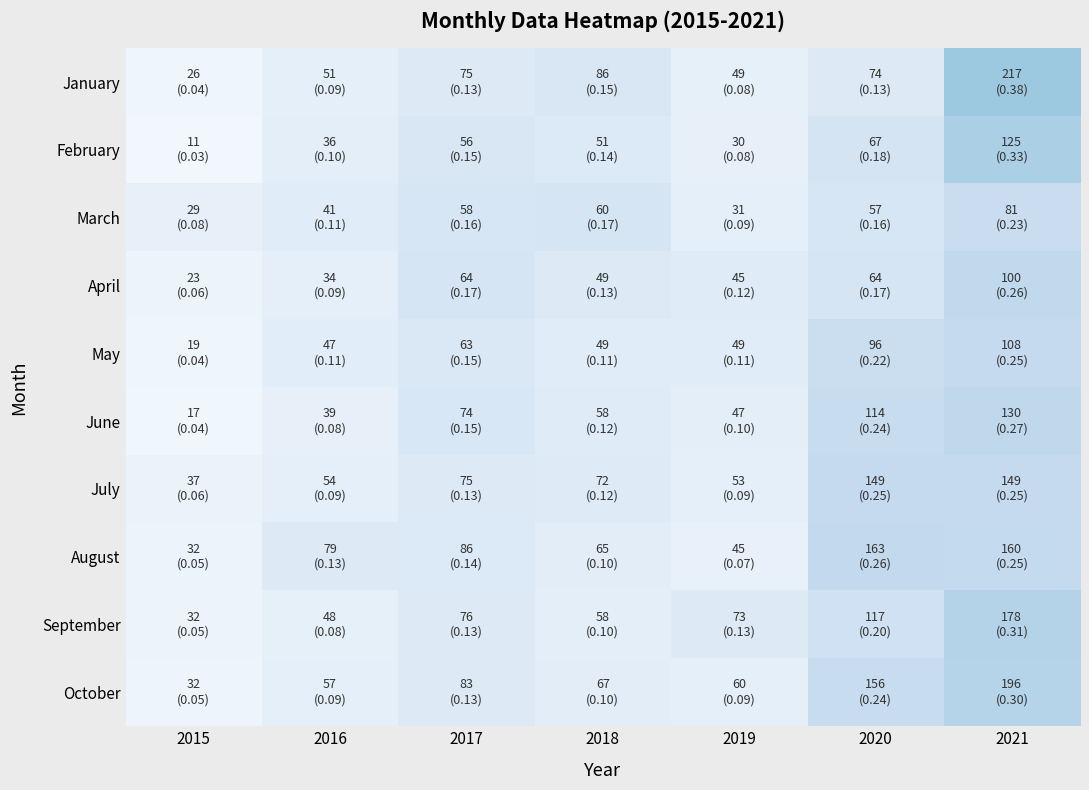

Reading left to right, list all the values displayed in this chart.

January: 2015=0.0	2016=0.1	2017=0.1	2018=0.1	2019=0.1	2020=0.1	2021=0.4
February: 2015=0.0	2016=0.1	2017=0.1	2018=0.1	2019=0.1	2020=0.2	2021=0.3
March: 2015=0.1	2016=0.1	2017=0.2	2018=0.2	2019=0.1	2020=0.2	2021=0.2
April: 2015=0.1	2016=0.1	2017=0.2	2018=0.1	2019=0.1	2020=0.2	2021=0.3
May: 2015=0.0	2016=0.1	2017=0.1	2018=0.1	2019=0.1	2020=0.2	2021=0.3
June: 2015=0.0	2016=0.1	2017=0.2	2018=0.1	2019=0.1	2020=0.2	2021=0.3
July: 2015=0.1	2016=0.1	2017=0.1	2018=0.1	2019=0.1	2020=0.3	2021=0.3
August: 2015=0.1	2016=0.1	2017=0.1	2018=0.1	2019=0.1	2020=0.3	2021=0.3
September: 2015=0.1	2016=0.1	2017=0.1	2018=0.1	2019=0.1	2020=0.2	2021=0.3
October: 2015=0.0	2016=0.1	2017=0.1	2018=0.1	2019=0.1	2020=0.2	2021=0.3